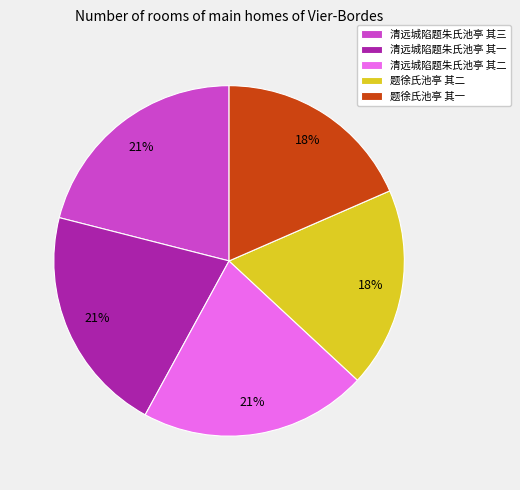

Approximately how many times larger is the value at 题徐氏池亭 其一 compared to 清远城陷题朱氏池亭 其三?

0.9